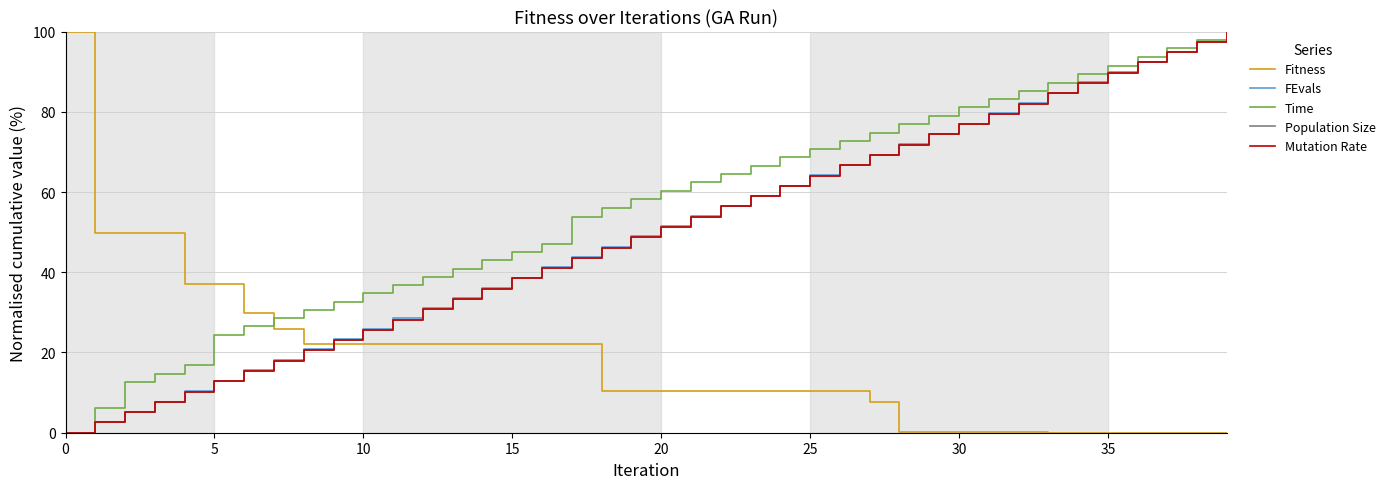

Does the chart display data point markers on the line(s)?

No